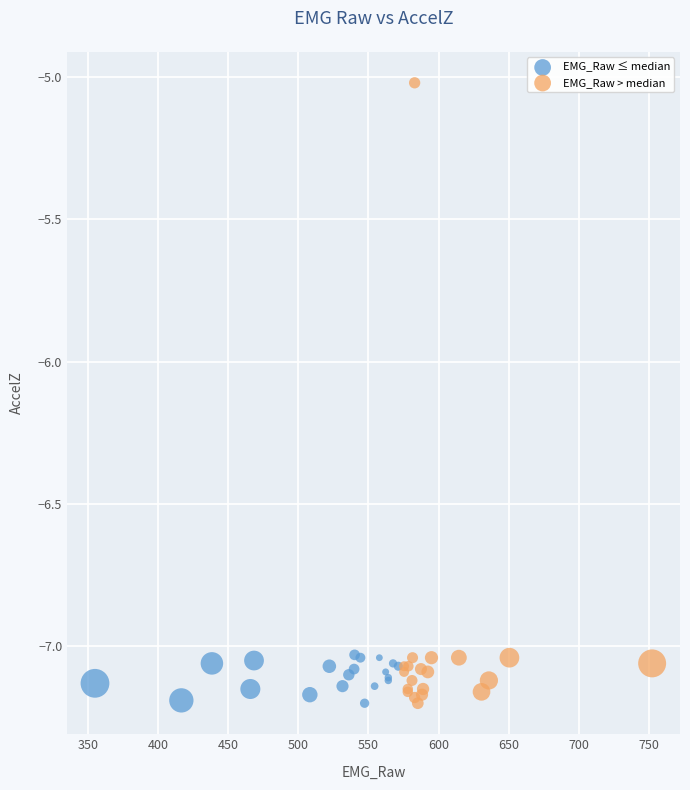

Which series has the largest Y range (max minus min)?

EMG_Raw > median